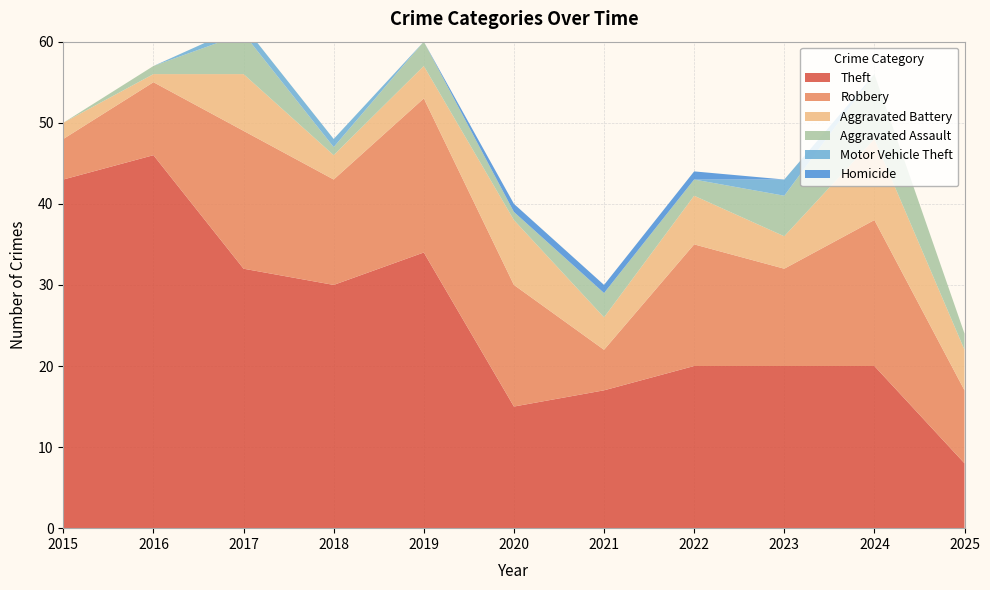

Reading left to right, list all the values displayed in this chart.

Theft: 2015=43	2016=46	2017=32	2018=30	2019=34	2020=15	2021=17	2022=20	2023=20	2024=20	2025=8
Robbery: 2015=5	2016=9	2017=17	2018=13	2019=19	2020=15	2021=5	2022=15	2023=12	2024=18	2025=9
Aggravated Battery: 2015=2	2016=1	2017=7	2018=3	2019=4	2020=8	2021=4	2022=6	2023=4	2024=10	2025=5
Aggravated Assault: 2015=0	2016=1	2017=5	2018=1	2019=3	2020=1	2021=3	2022=2	2023=5	2024=8	2025=2
Motor Vehicle Theft: 2015=0	2016=0	2017=1	2018=1	2019=0	2020=0	2021=0	2022=0	2023=2	2024=0	2025=0
Homicide: 2015=0	2016=0	2017=0	2018=0	2019=0	2020=1	2021=1	2022=1	2023=0	2024=0	2025=0